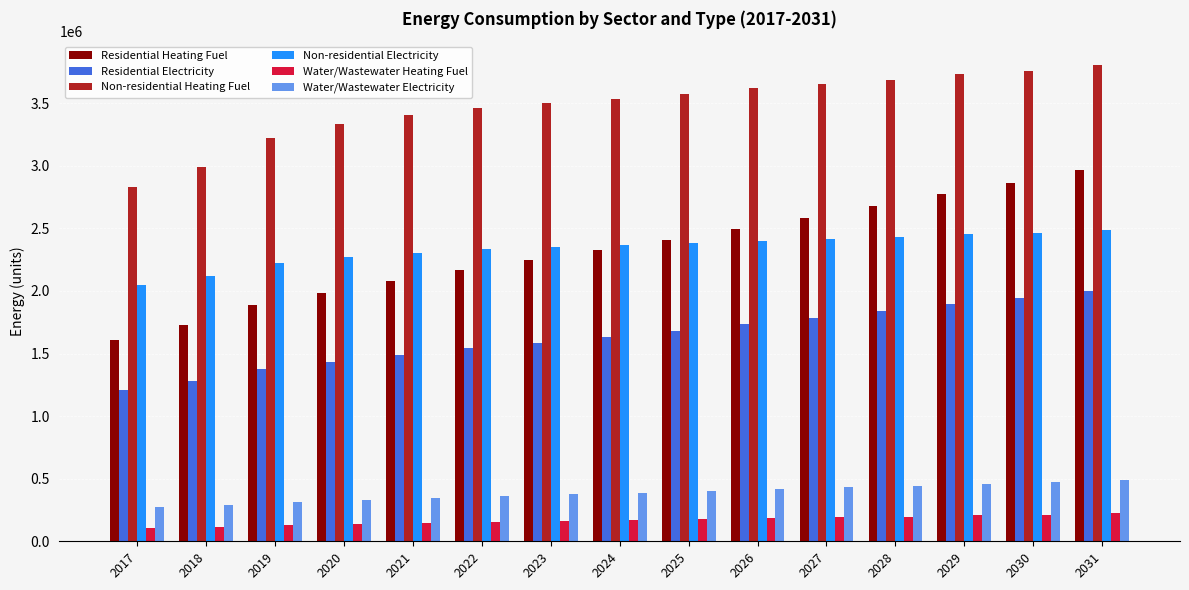

How many categories are shown in the chart?

15